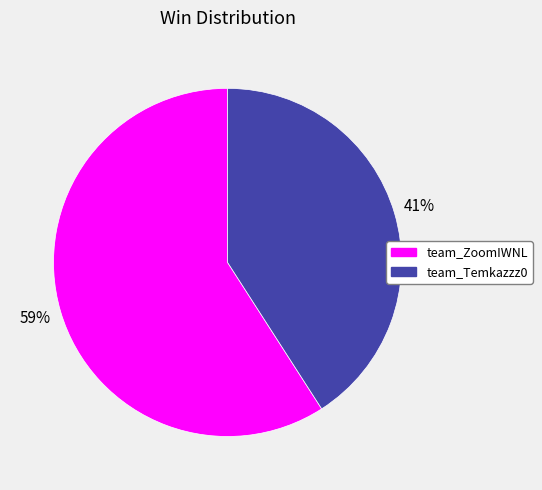

Do team_Temkazzz0 and team_ZoomIWNL together represent more than half of the pie?

Yes